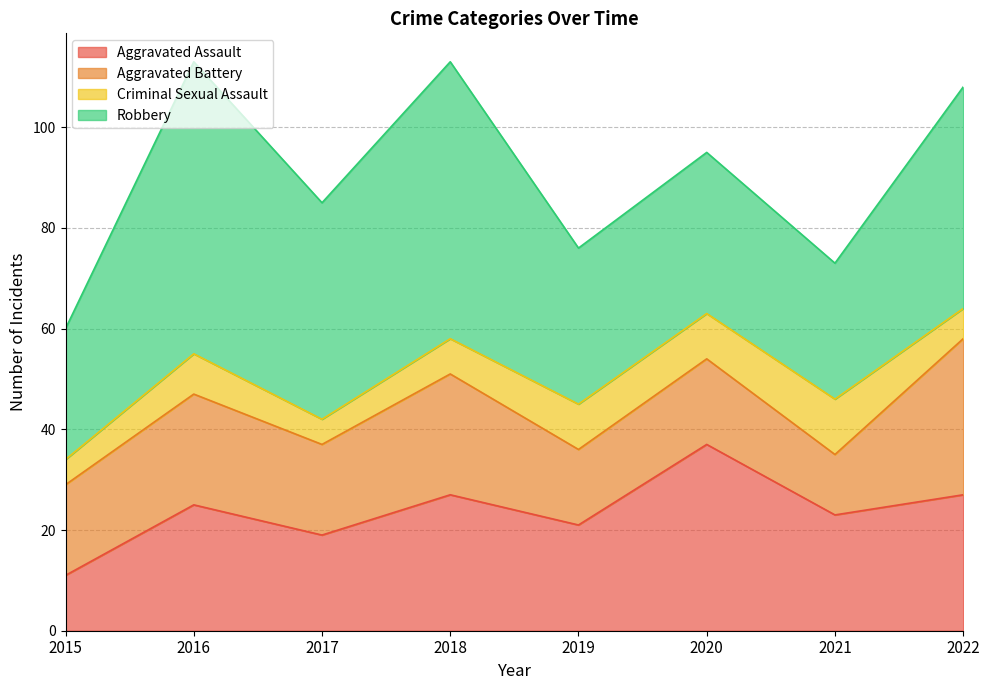

How many interior local valleys does the Aggravated Battery series have?

3